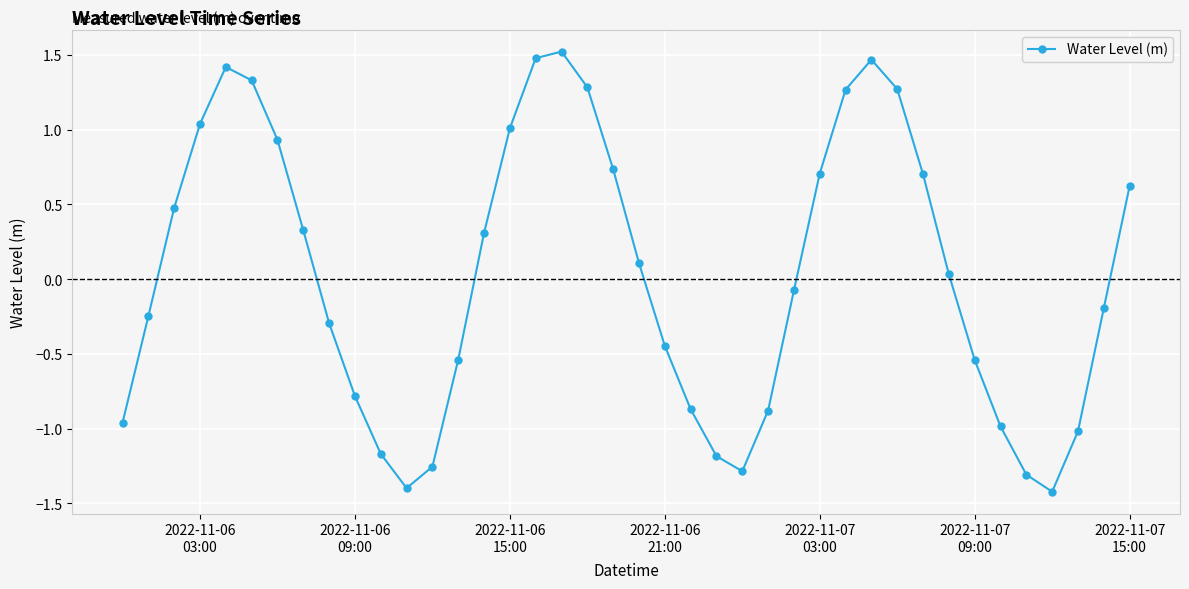

How many lines are shown in the chart?

1